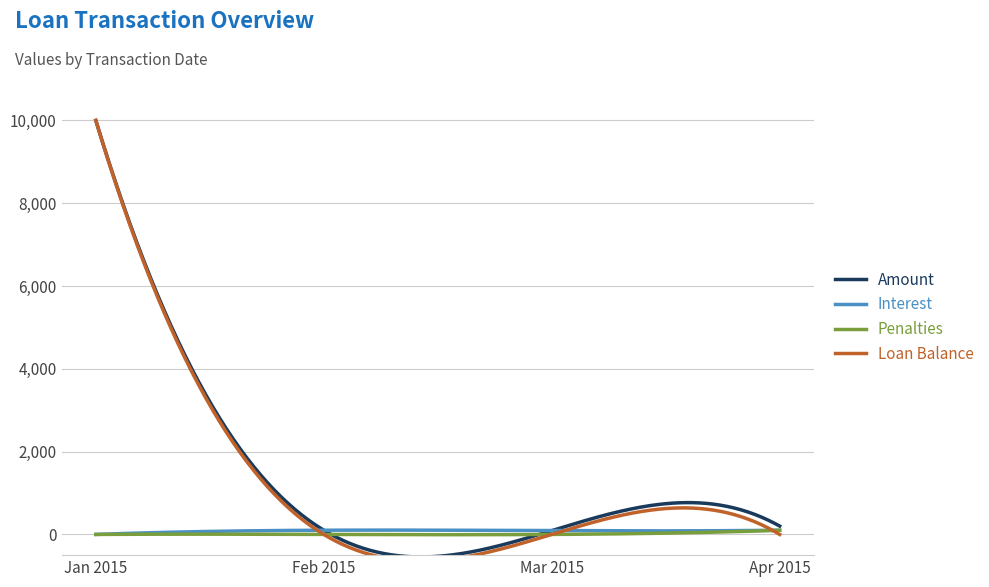

Reading right to left, list all the values displayed in this chart.

Amount: 2015-04-01=201.9	2015-03-01=92.0	2015-02-01=101.9	2015-01-01=10000.0
Interest: 2015-04-01=101.9	2015-03-01=92.0	2015-02-01=101.9	2015-01-01=0.0
Penalties: 2015-04-01=100.0	2015-03-01=0.0	2015-02-01=0.0	2015-01-01=0.0
Loan Balance: 2015-04-01=0.0	2015-03-01=0.0	2015-02-01=0.0	2015-01-01=10000.0